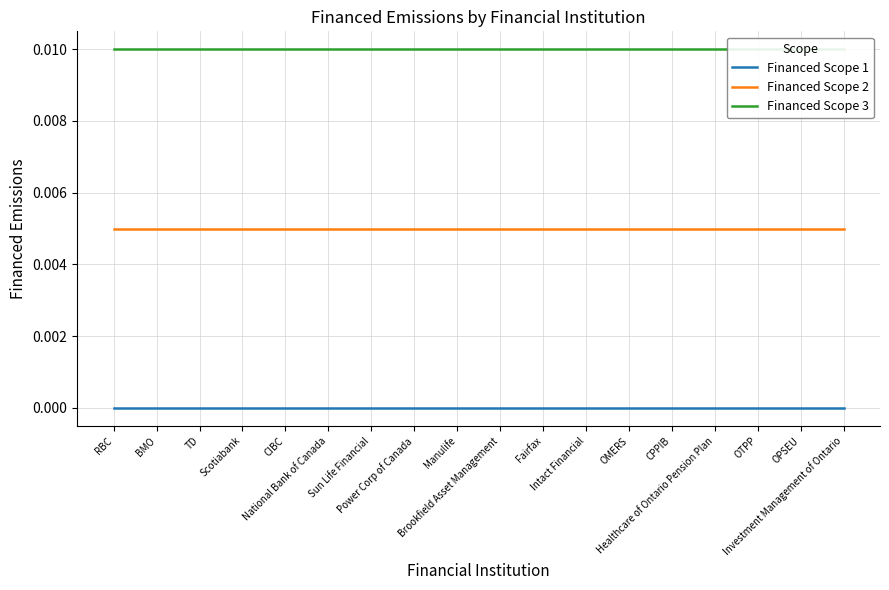

True or false: Financed Scope 1 and Financed Scope 2 intersect in this chart.

False